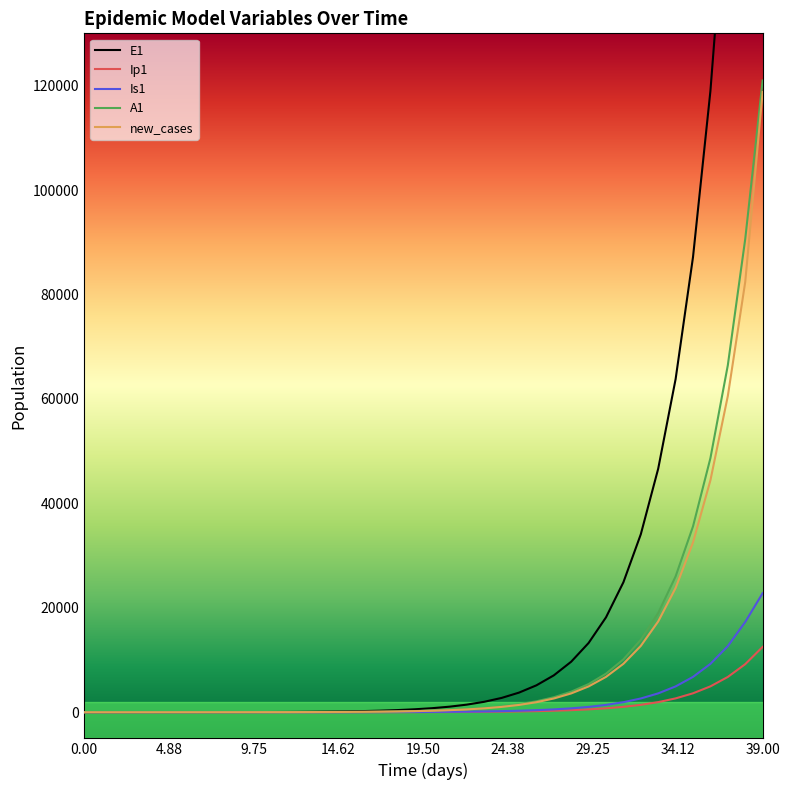

Where is new_cases nearest to the value 59383?

37